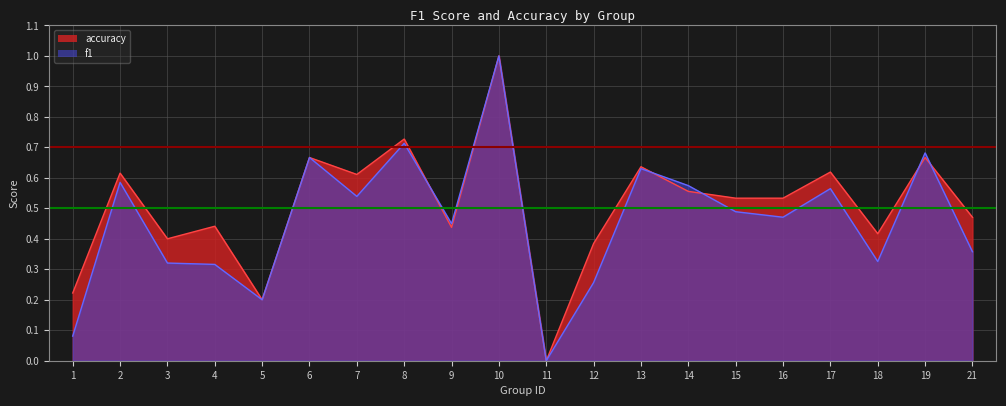

How many positive values does the accuracy series have?

19